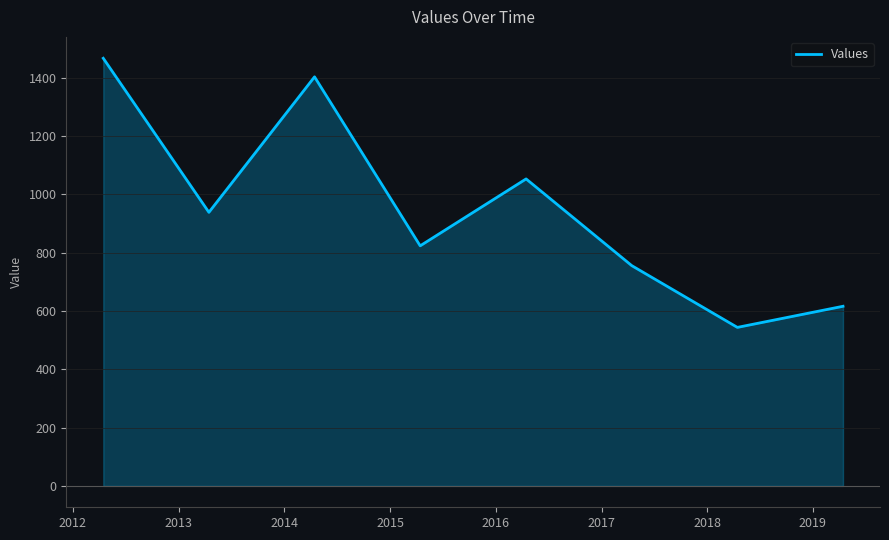

What is the greatest value displayed?

1466.8